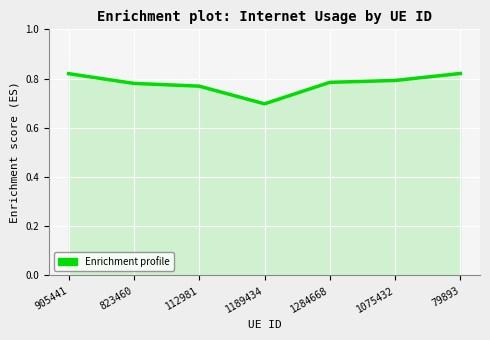

Does the chart have visible grid lines?

Yes